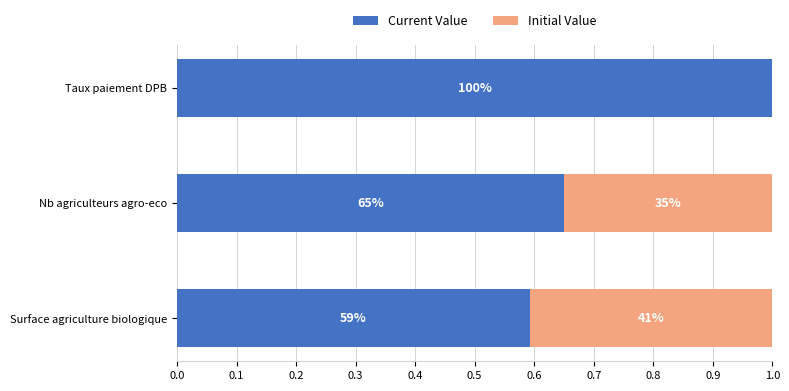

What are all the series names shown in the legend?

Current Value, Initial Value